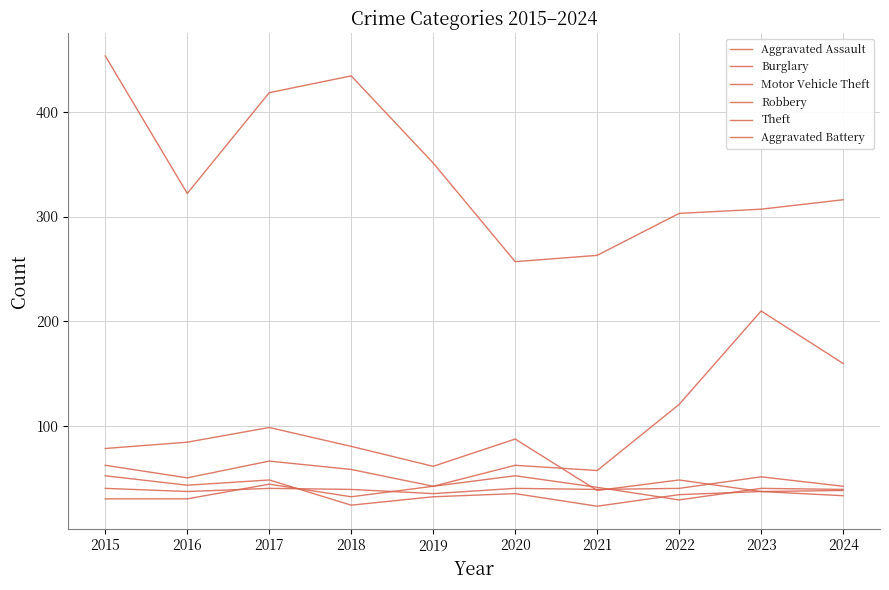

At which label is Theft closest to 355?

2019